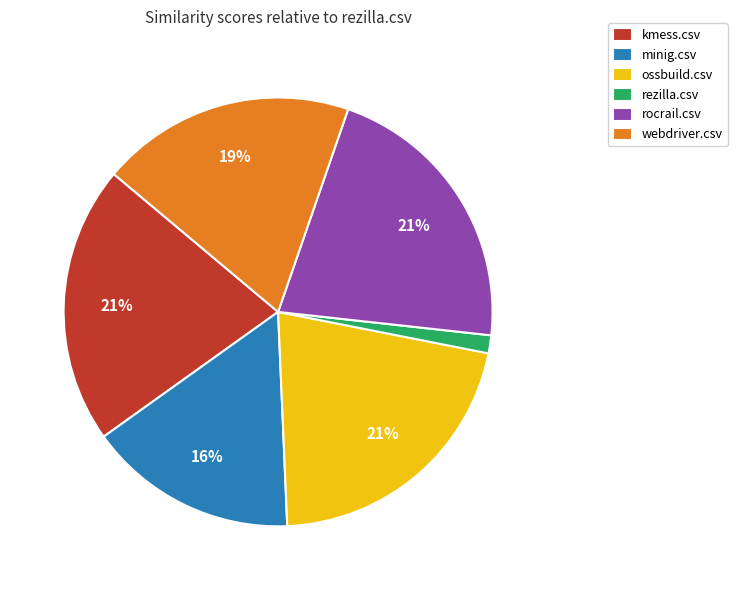

What percentage is the minig.csv slice, to the nearest percent?

16%